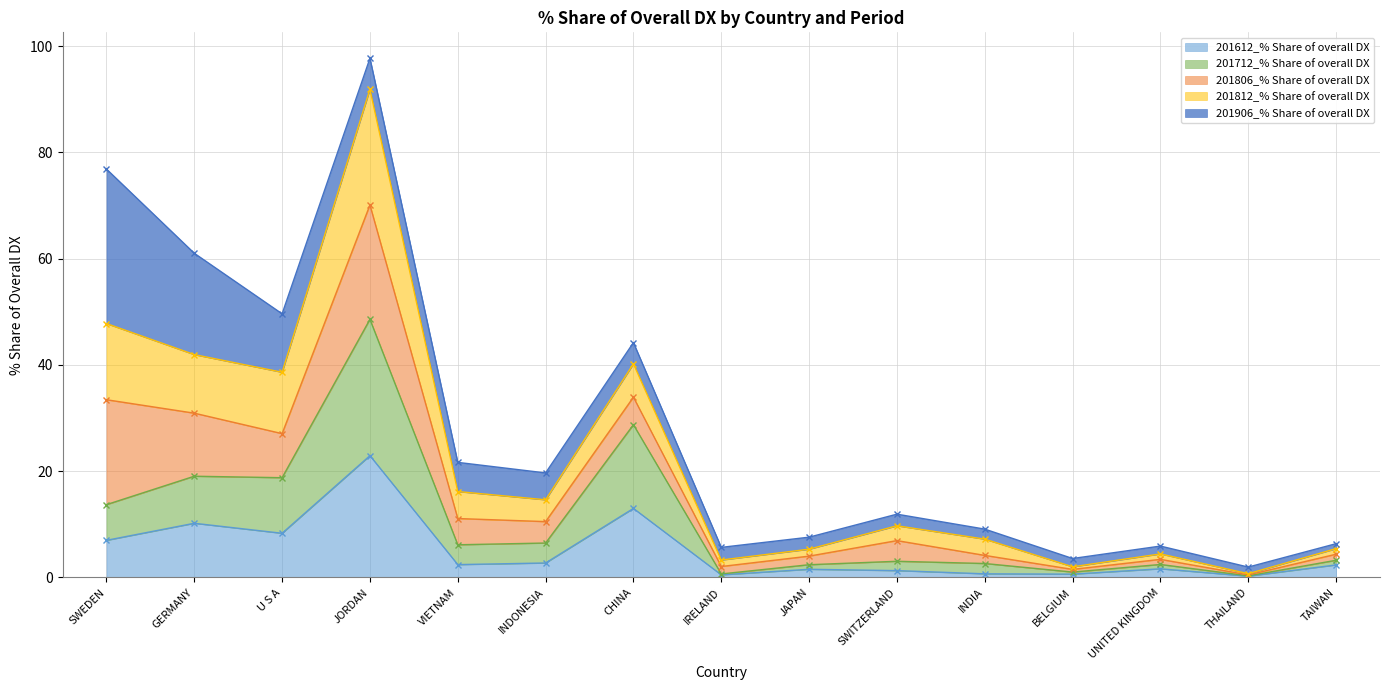

What is the maximum value for 201612_% Share of overall DX?

22.9